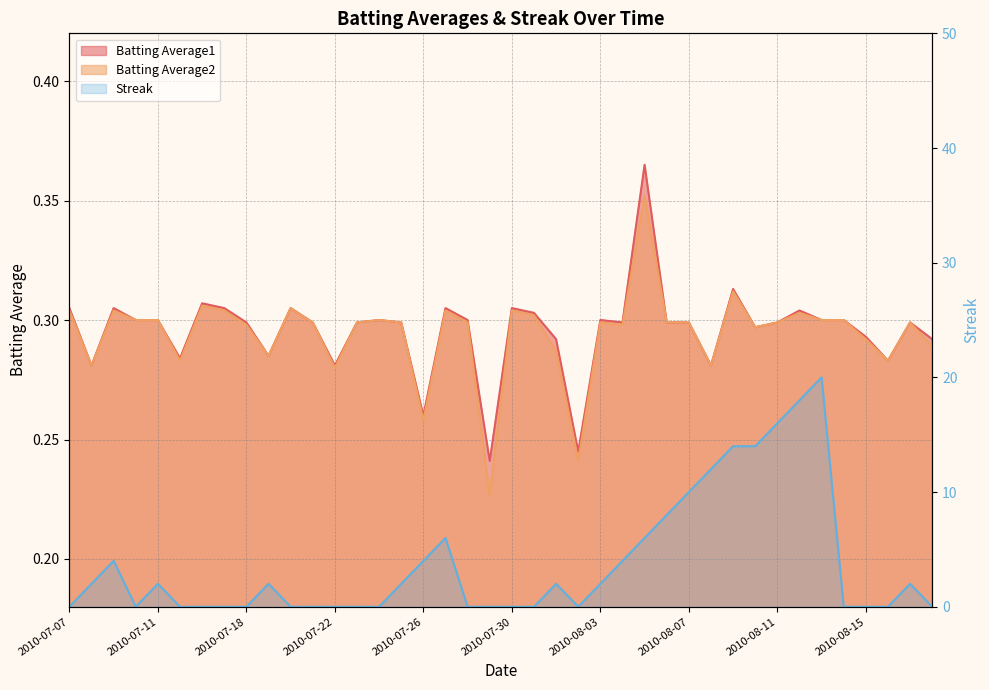

Where does the Streak series first go above 2?

2010-07-09